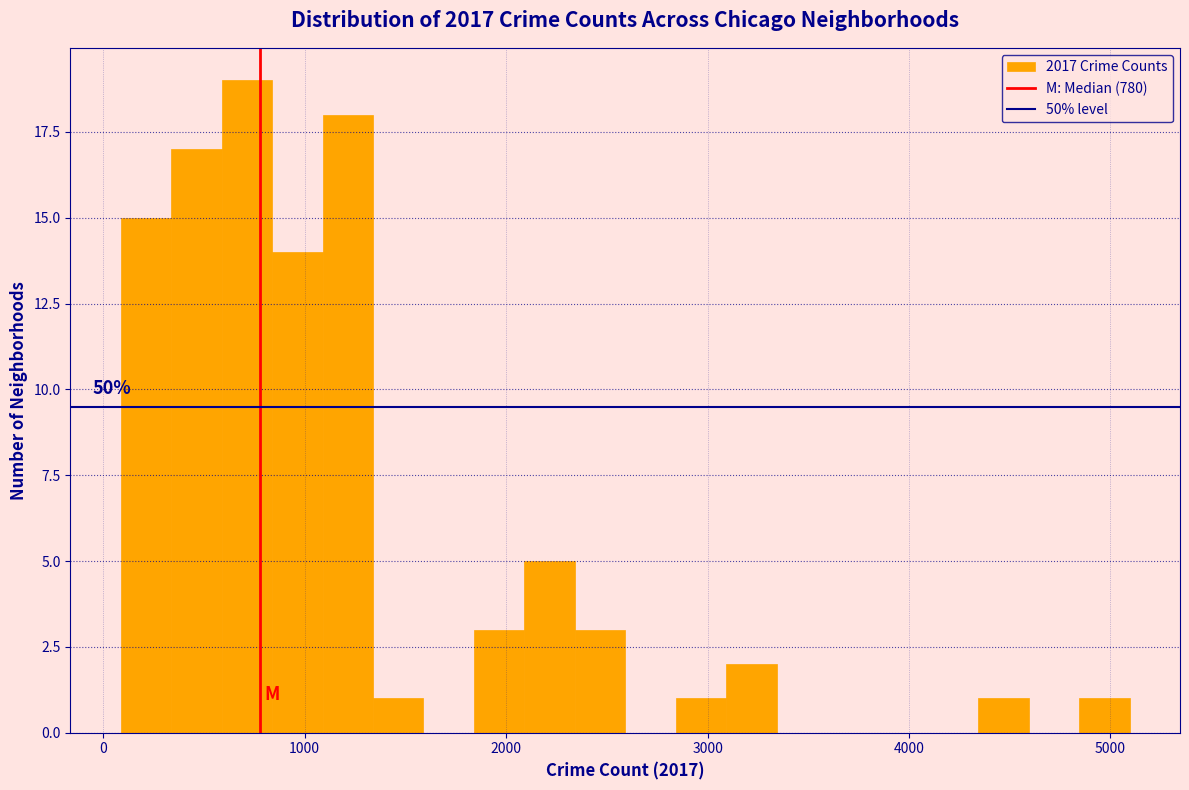

Around what value on the x-axis is the tallest bar? Give the approximate position of its centre, as read against the axis.

700